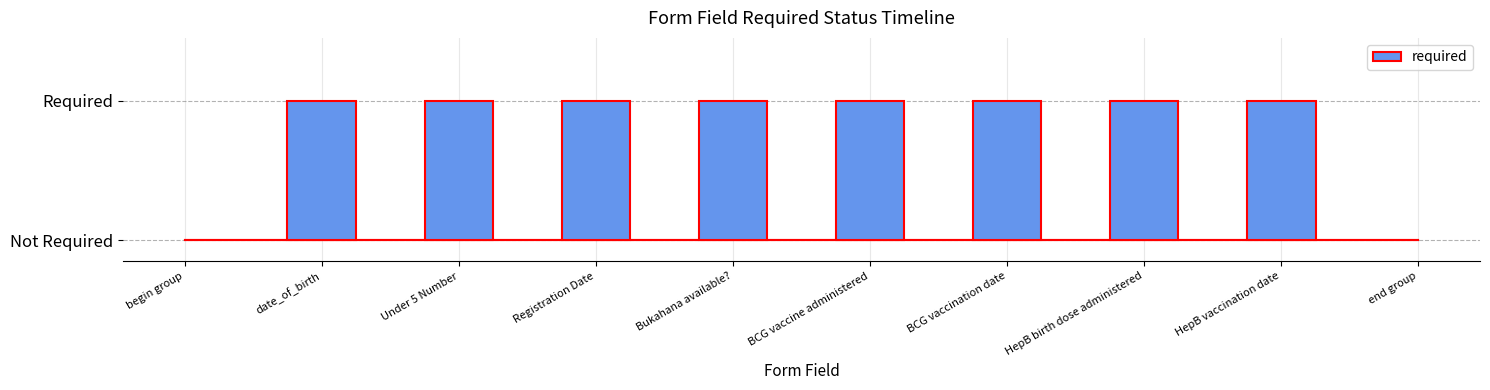

Are the bars horizontal?

No